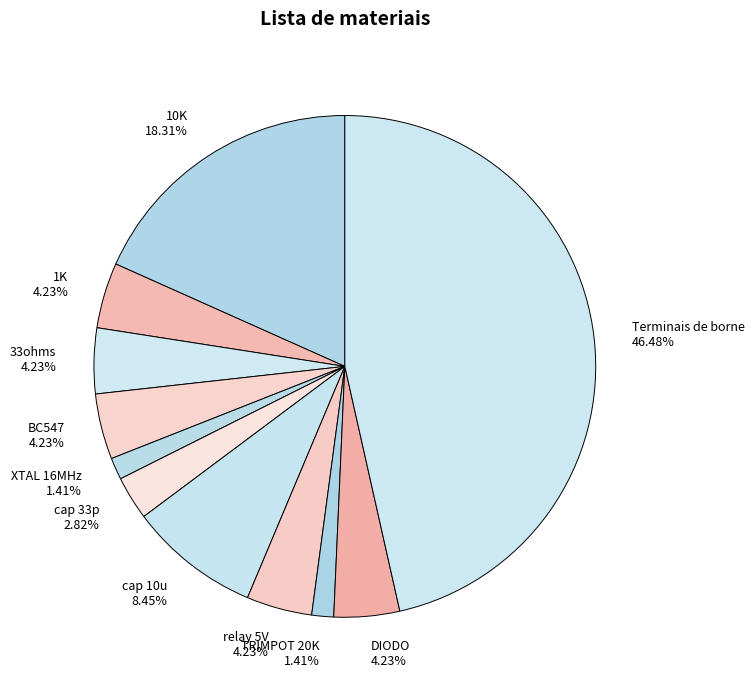

To the nearest percent, what portion does 33ohms represent?

4%